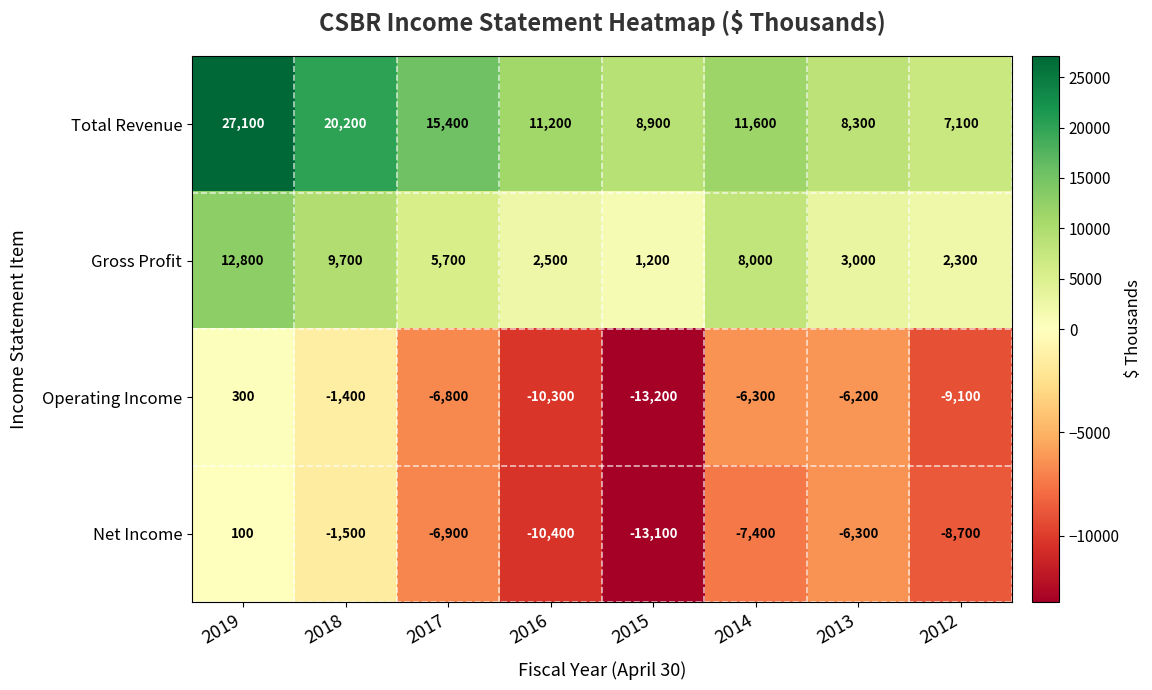

Is the value of Operating Income at 2013 greater than the value of Net Income at 2019?

No